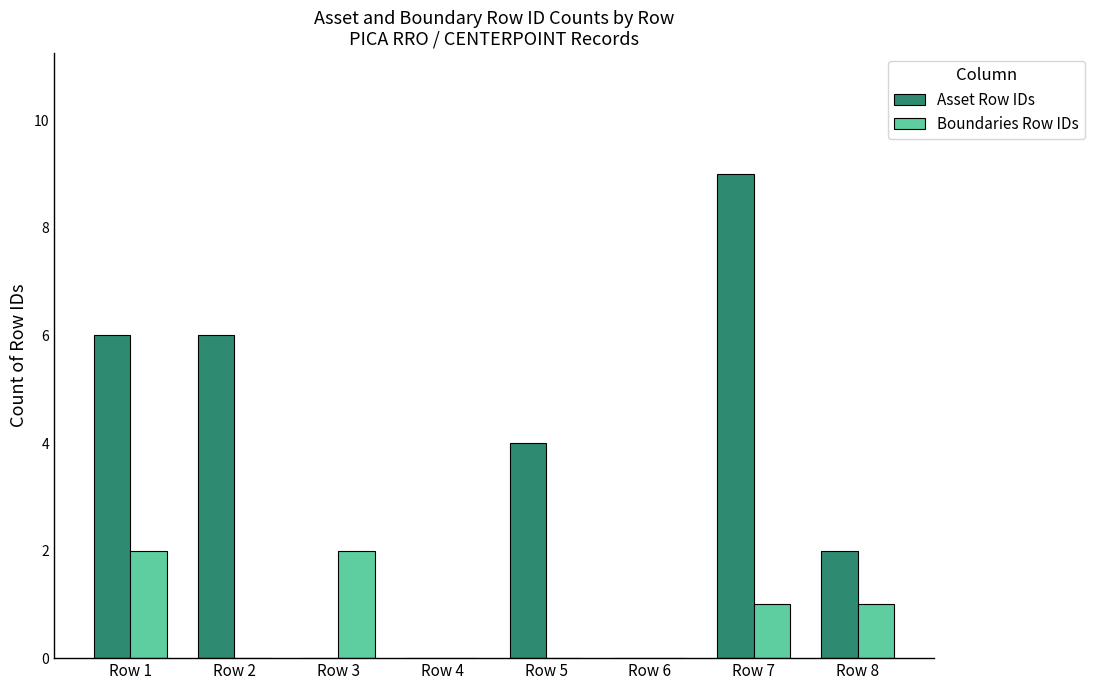

Is it true that Boundaries Row IDs equals 1 at Row 7?

True